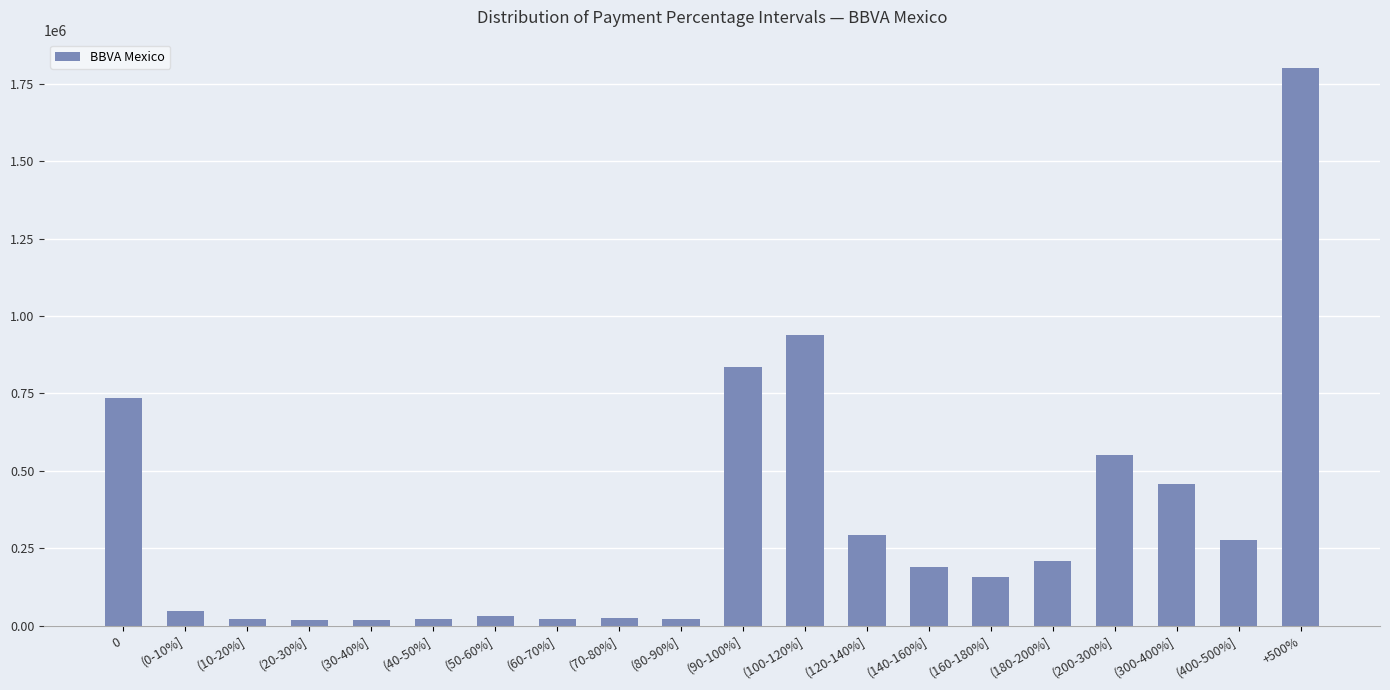

What is the label of the 10th bar from the right?

(90-100%]